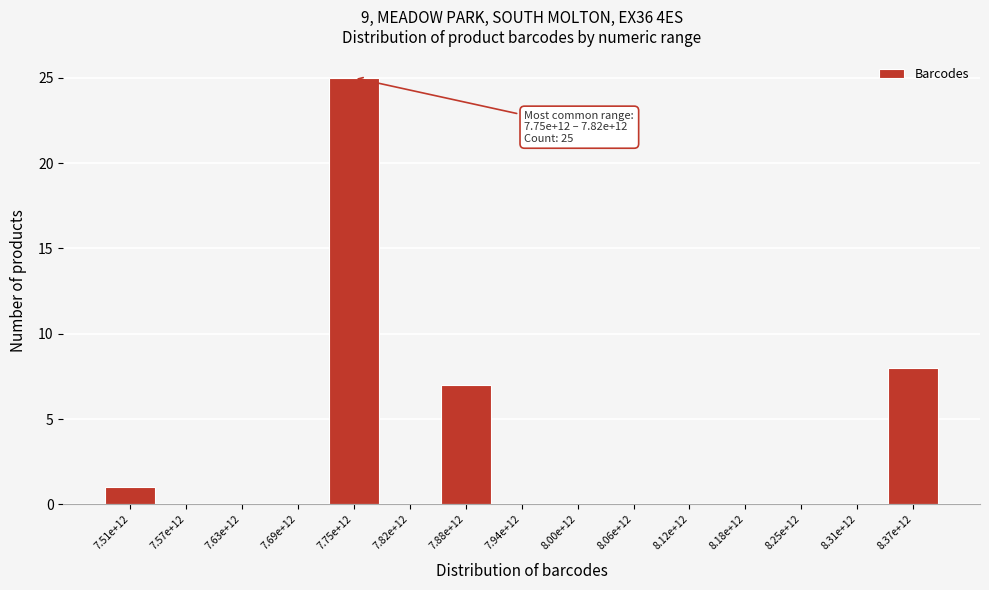

Reading left to right, transcribe all the data shown in this chart.

7.51e+12=1	7.57e+12=0	7.63e+12=0	7.69e+12=0	7.75e+12=25	7.82e+12=0	7.88e+12=7	7.94e+12=0	8.00e+12=0	8.06e+12=0	8.12e+12=0	8.18e+12=0	8.25e+12=0	8.31e+12=0	8.37e+12=8